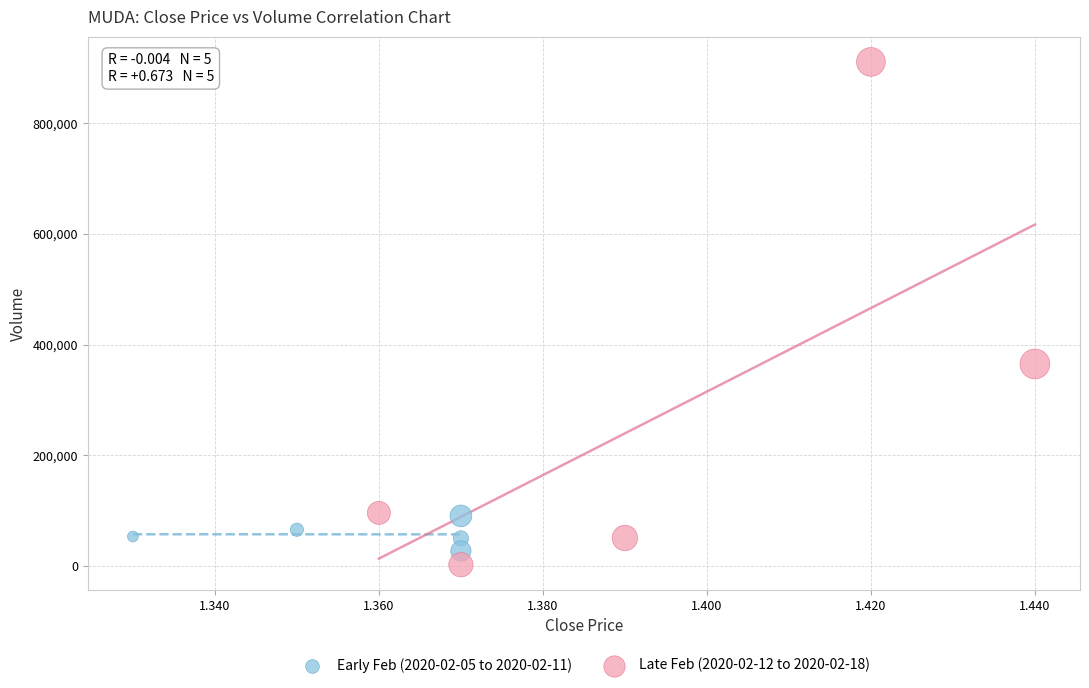

Which series has the widest spread of Y values?

Late Feb (2020-02-12 to 2020-02-18)